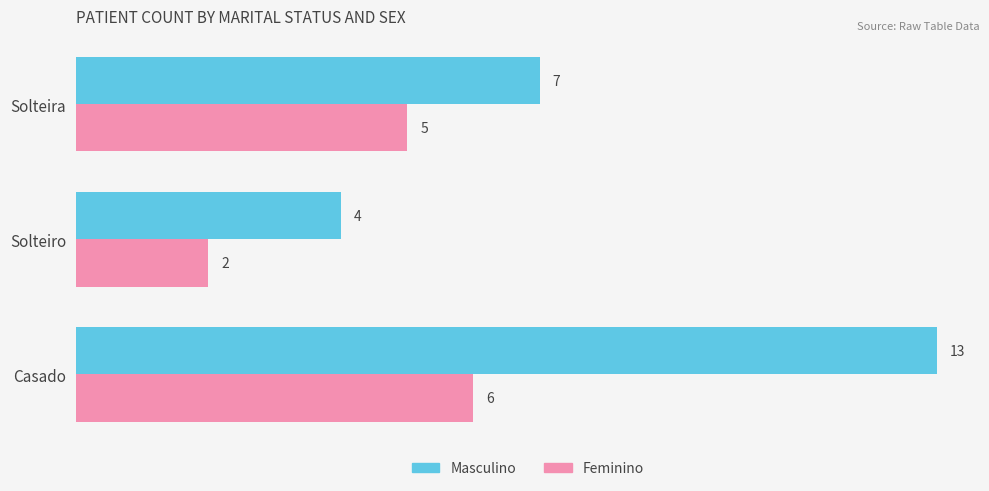

Which category has the lowest value in the Masculino series?

Solteiro